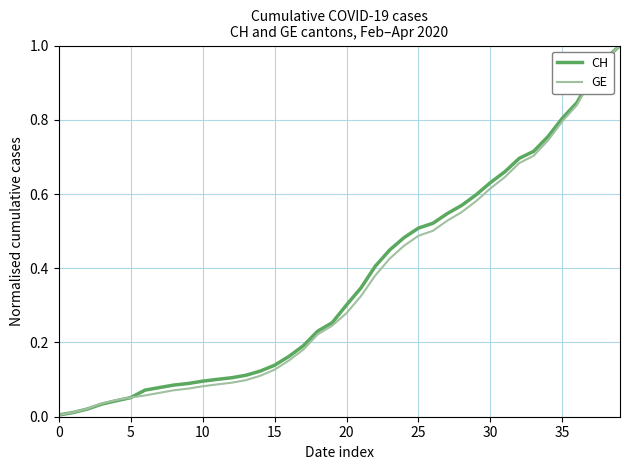

Which series has the largest range (max minus min)?

CH